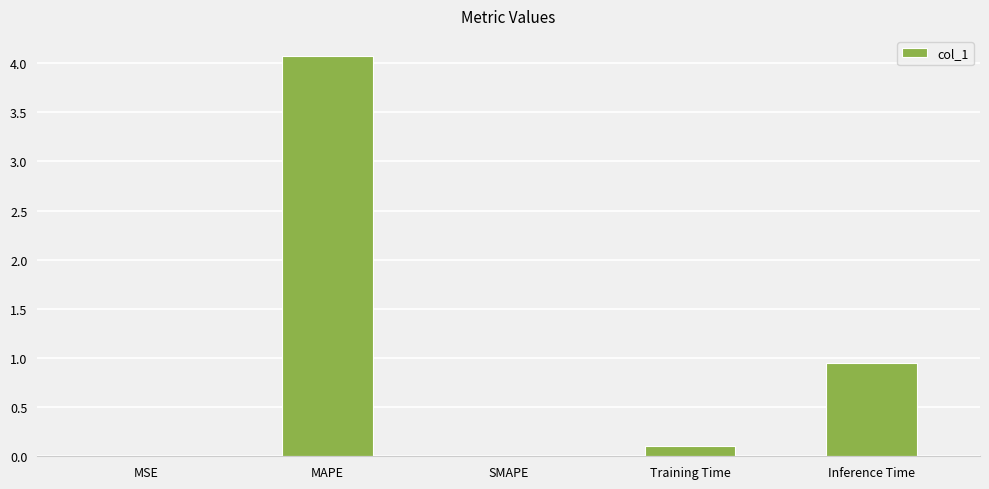

Which has a higher value, MAPE or Training Time?

MAPE